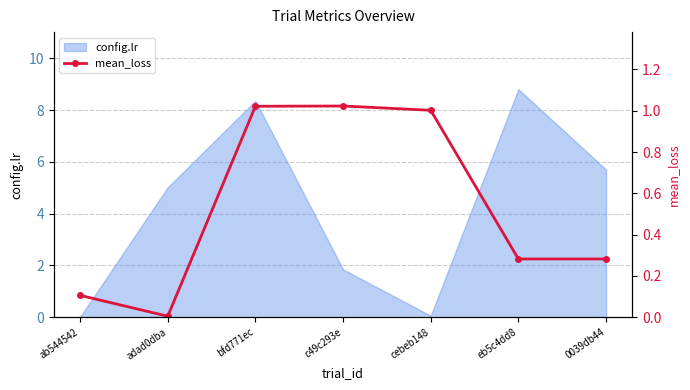

Which category has the highest value in the config.lr series?

eb5c4dd8